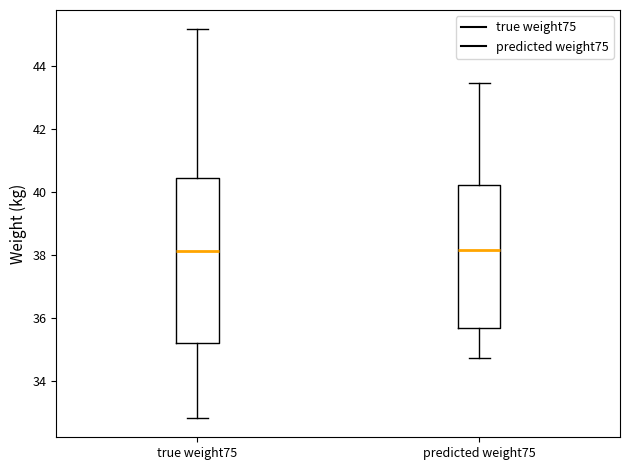

Comparing the boxes themselves (not the whiskers), which one is the tallest?

true weight75